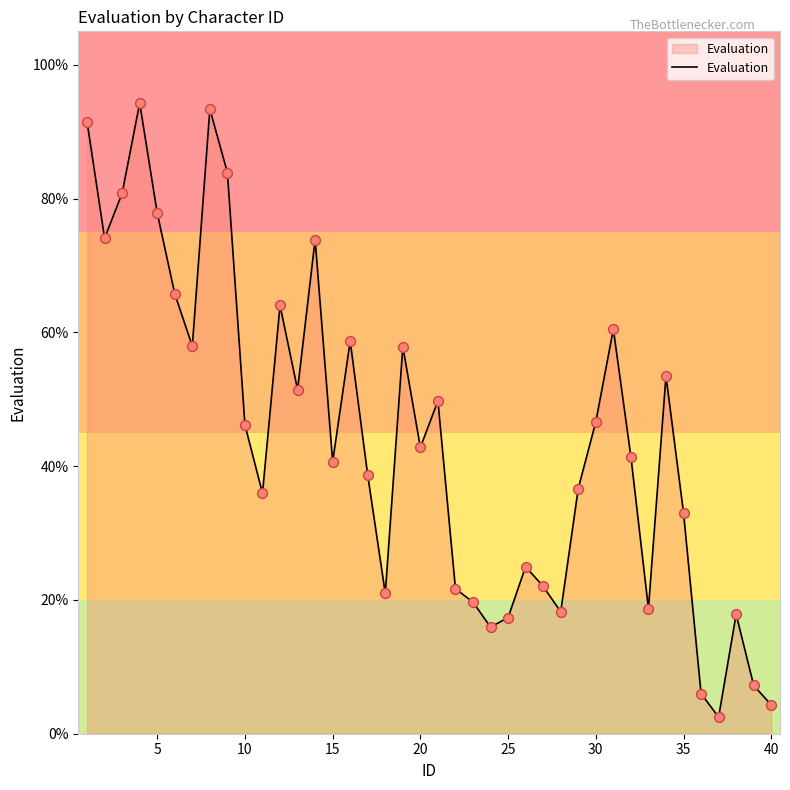

What is the minimum value shown in the chart?

2.5